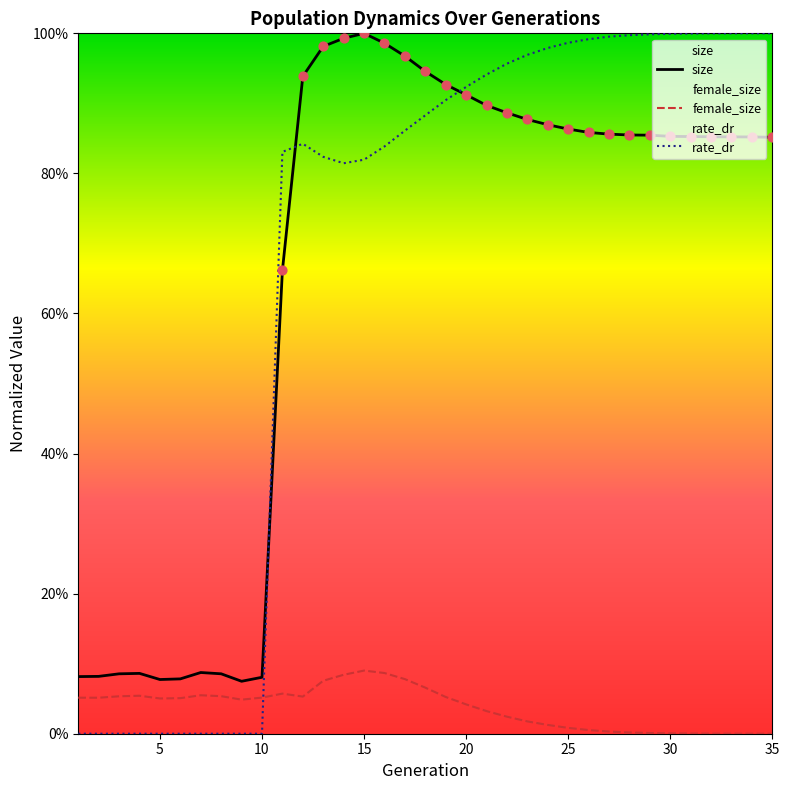

Which series has the largest total across all categories?

rate_dr